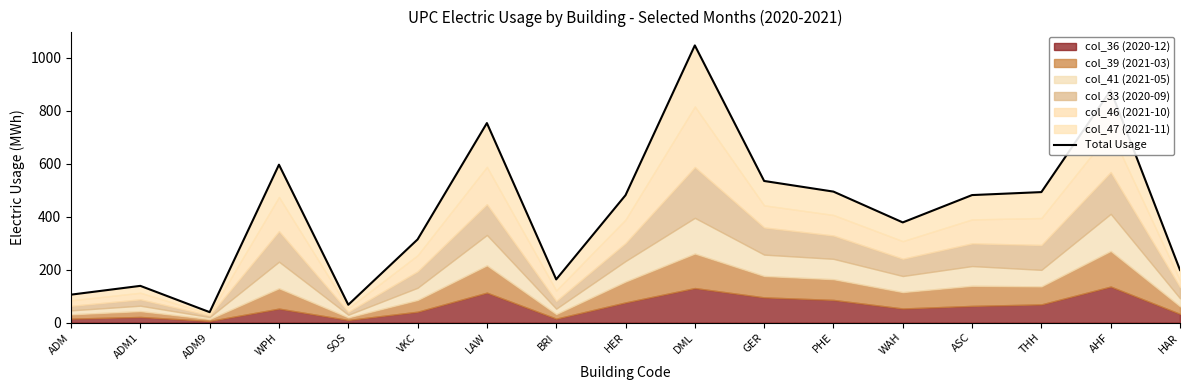

List the labels in order of value, largest first.

DML, AHF, LAW, WPH, GER, PHE, THH, ASC, HER, WAH, VKC, HAR, BRI, ADM1, ADM, SOS, ADM9